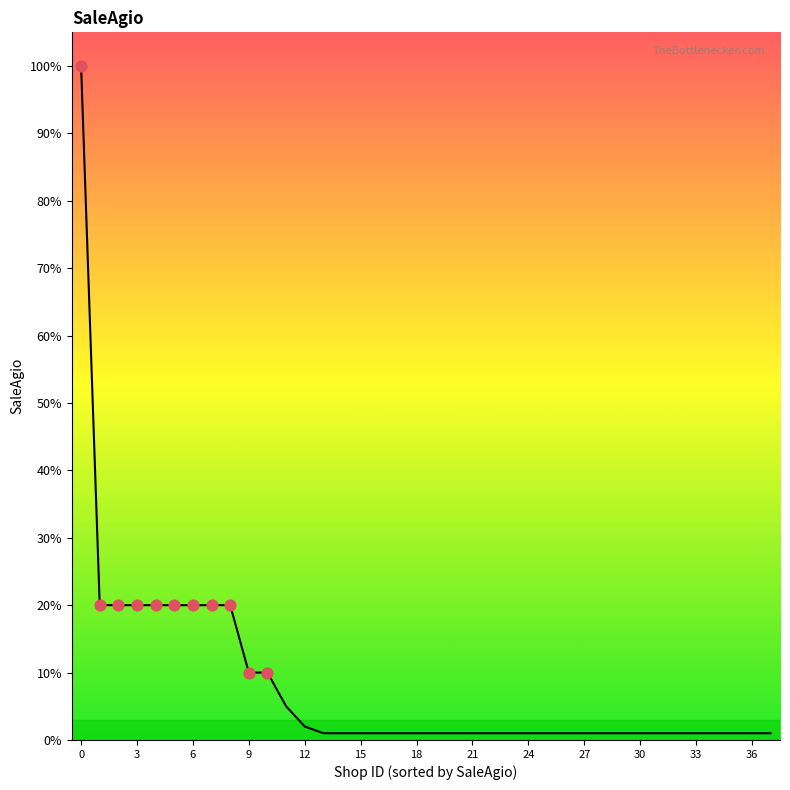

What is the difference between the maximum and minimum values?

99